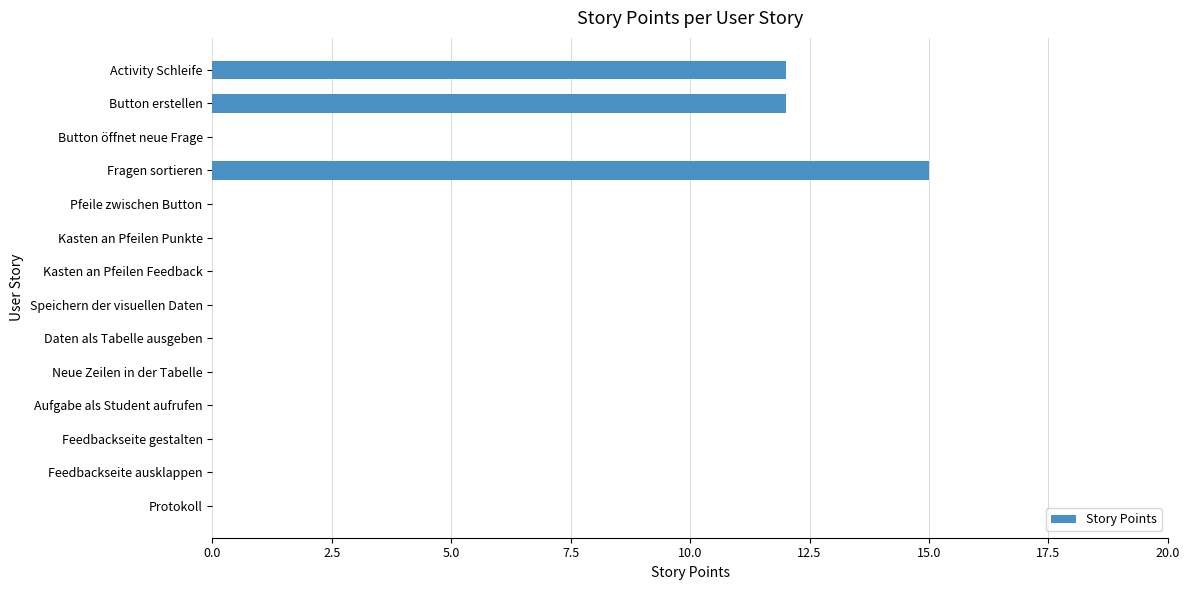

What is the change in value from Activity Schleife to Fragen sortieren?

+3